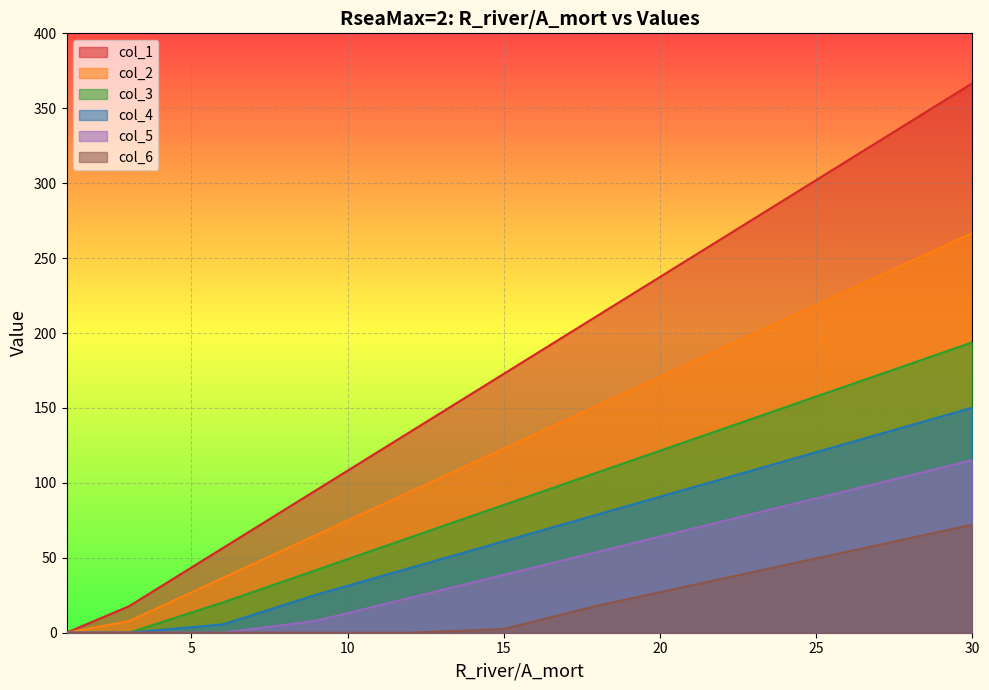

What is the sum of the col_2 values at 6 and 15?

159.4